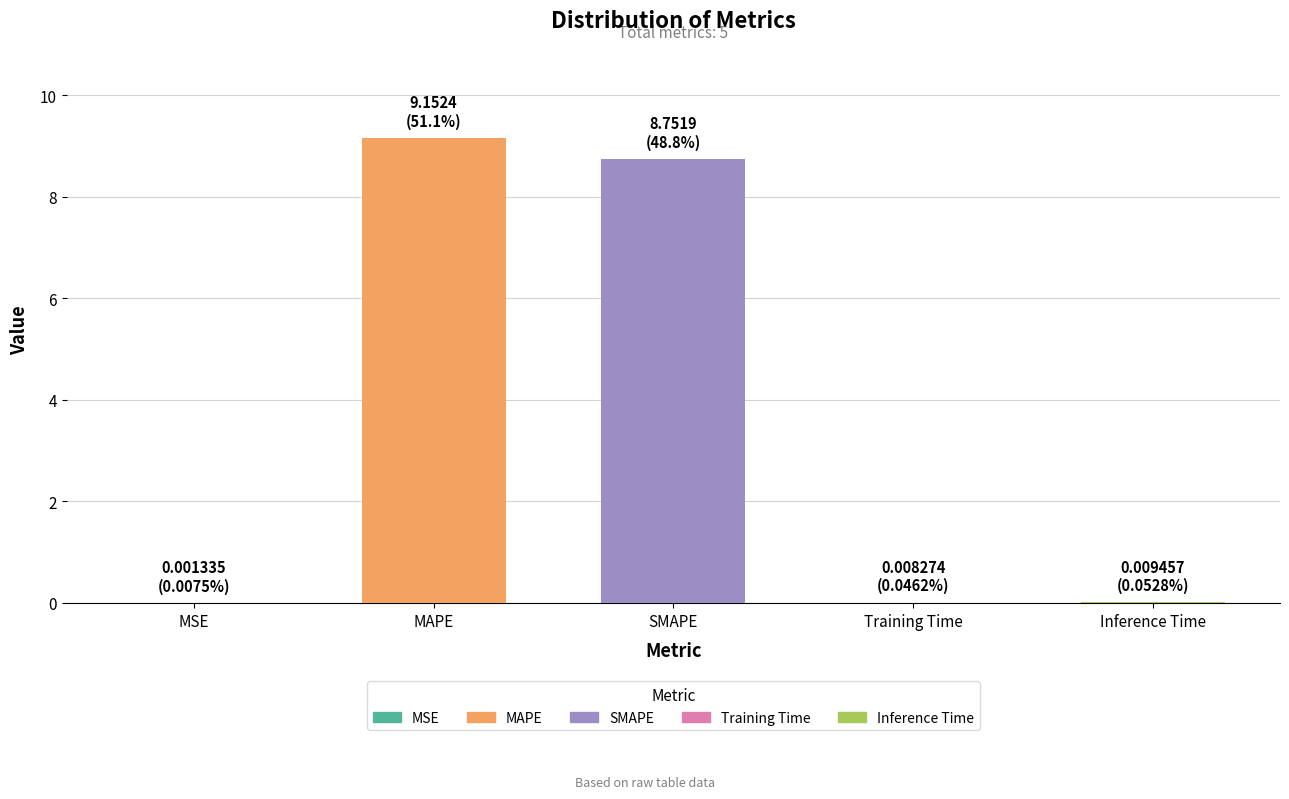

Is it true that the value at MSE is 0.0?

False